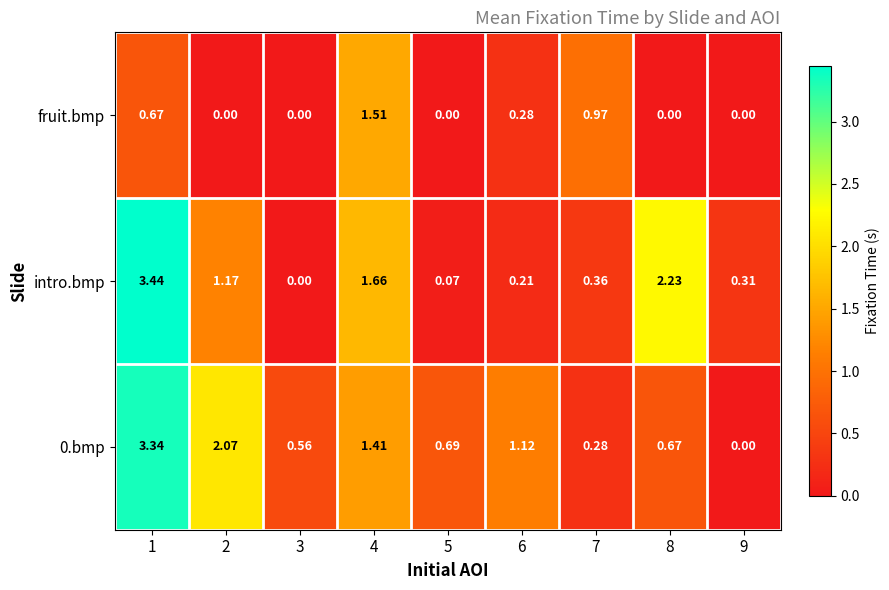

Reading left to right, what are all the values shown in this chart?

fruit.bmp: 1=0.7	2=0.0	3=0.0	4=1.5	5=0.0	6=0.3	7=1.0	8=0.0	9=0.0
intro.bmp: 1=3.4	2=1.2	3=0.0	4=1.7	5=0.1	6=0.2	7=0.4	8=2.2	9=0.3
0.bmp: 1=3.3	2=2.1	3=0.6	4=1.4	5=0.7	6=1.1	7=0.3	8=0.7	9=0.0